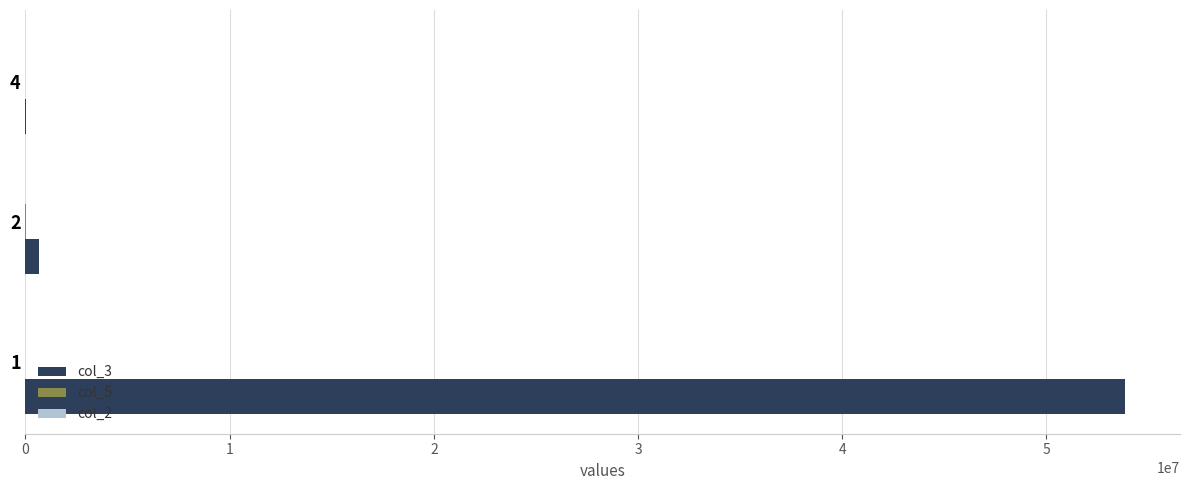

Which series has the largest total across all categories?

col_3